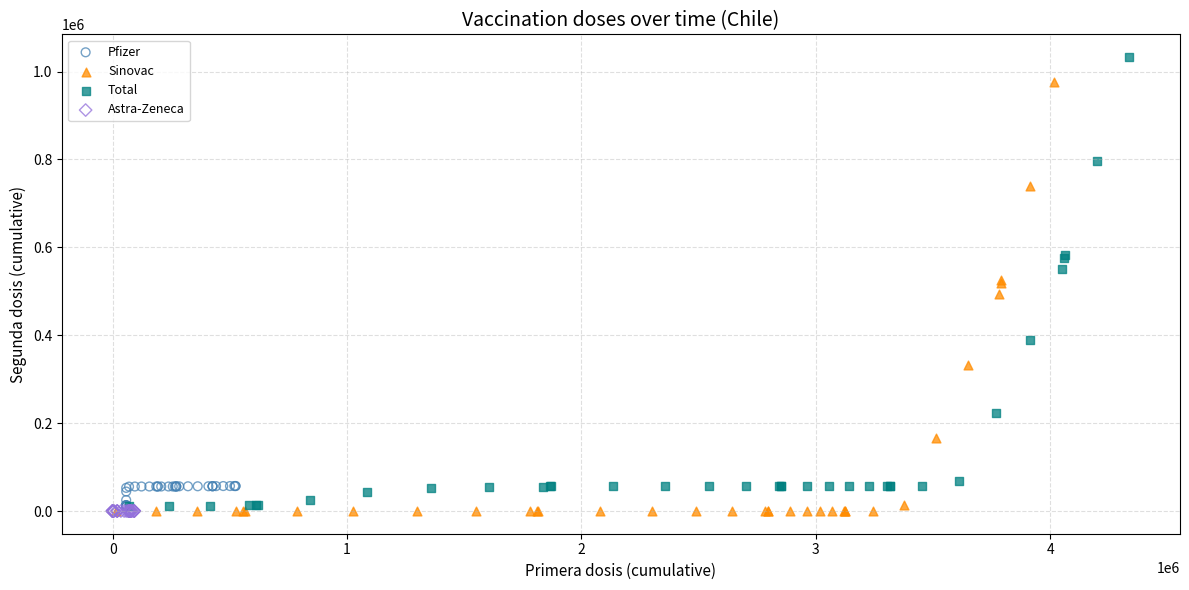

Which series reaches the maximum Y coordinate?

Total